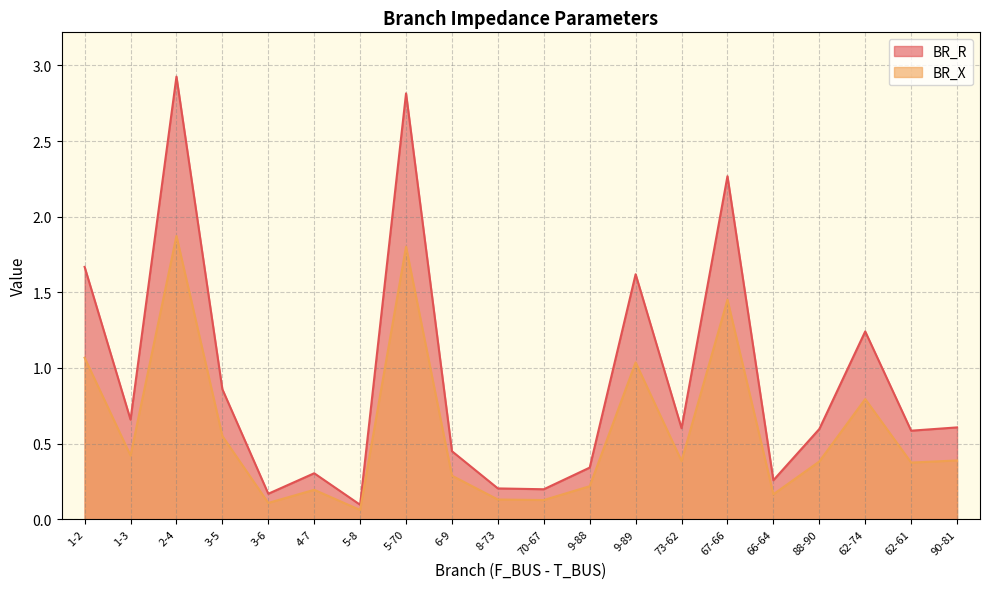

What is the average value of the BR_R series?

0.9